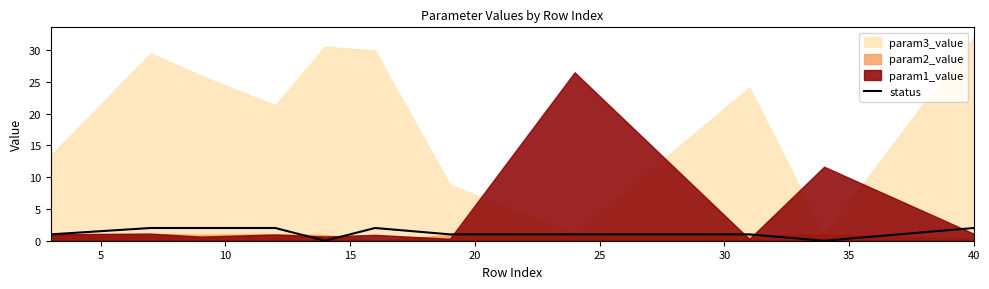

True or false: the data shows -1 at 20.

False